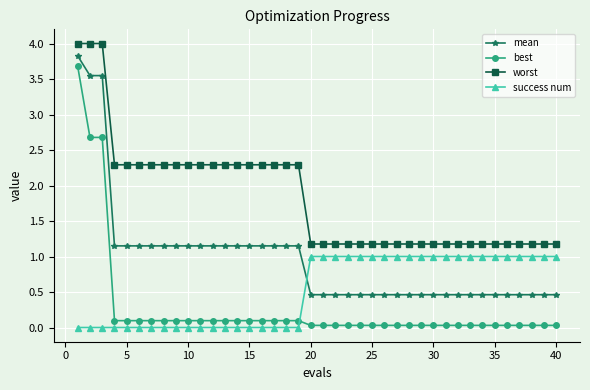

What is the difference between the second highest and minimum values in the worst series?

2.8